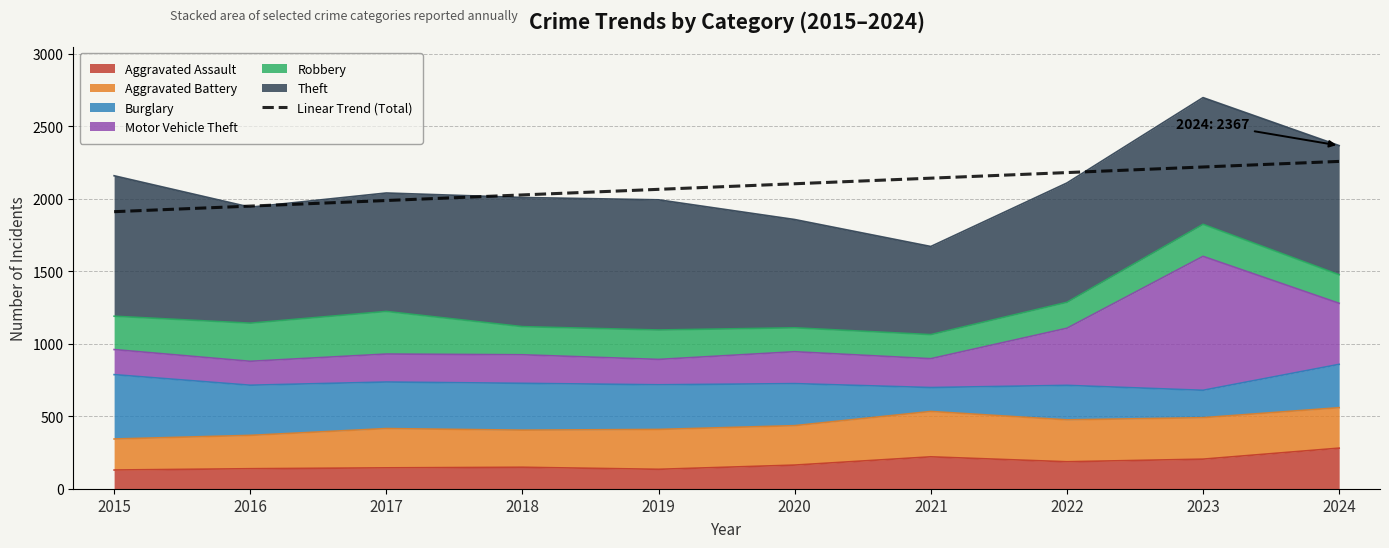

What is the value of the 1st point from the left?

1911.1